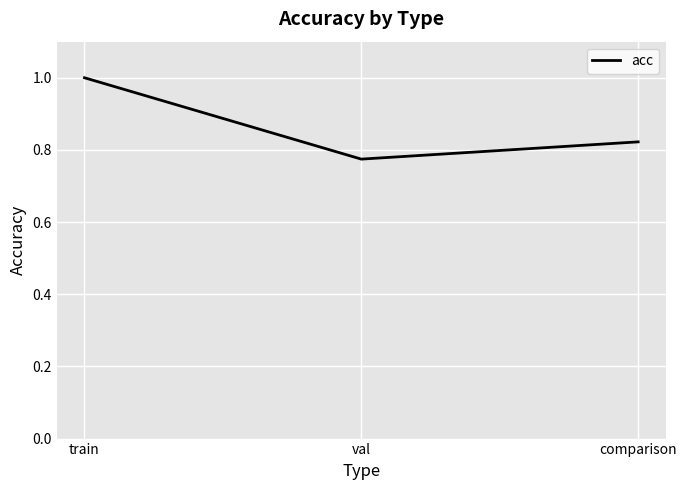

At which label is the value closest to 0?

val